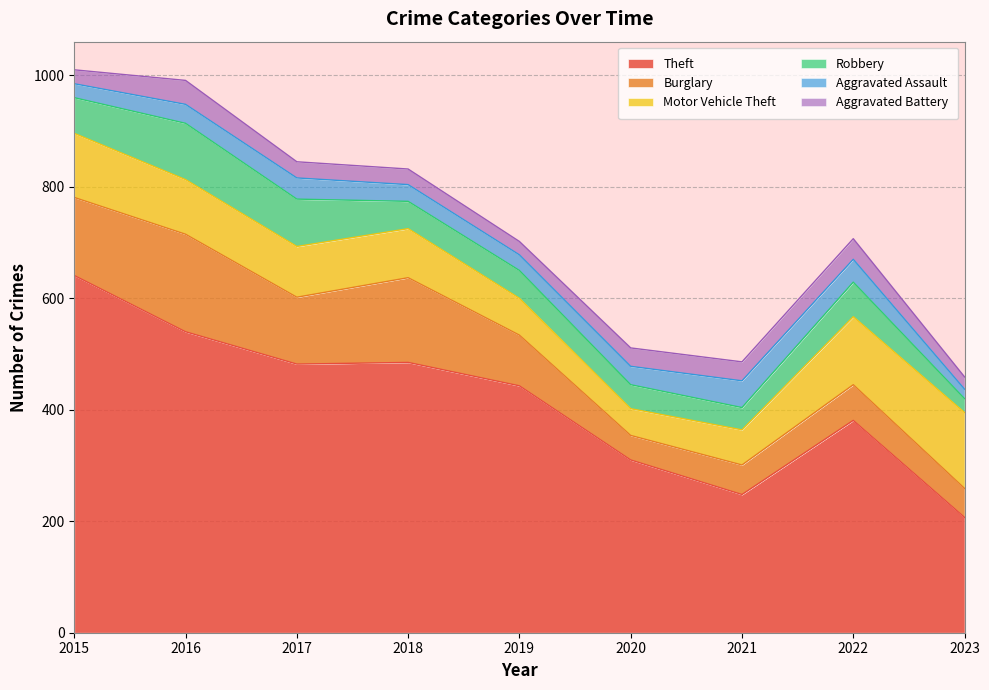

True or false: Aggravated Assault has a value of 24 at 2017.

False